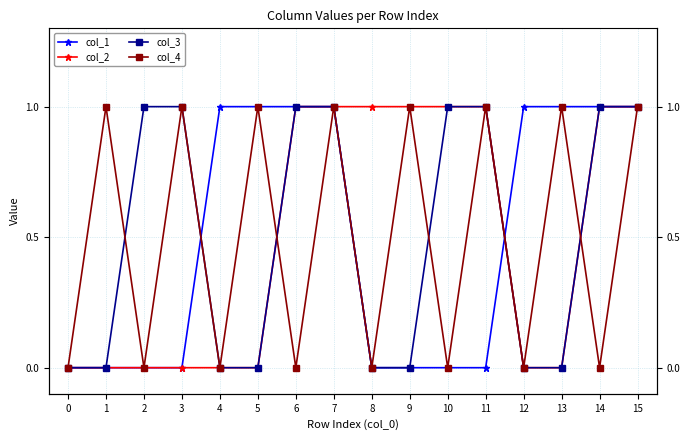

At which category does col_4 reach its first local valley?

2